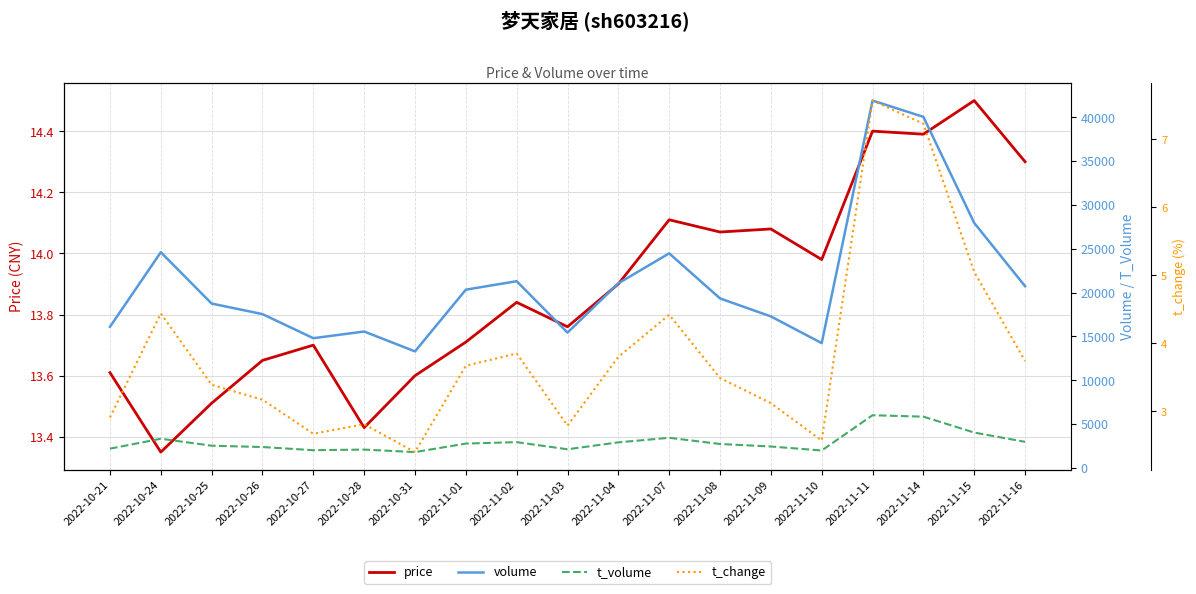

Reading left to right, transcribe all the data shown in this chart.

price: 2022-10-21=13.6	2022-10-24=13.3	2022-10-25=13.5	2022-10-26=13.7	2022-10-27=13.7	2022-10-28=13.4	2022-10-31=13.6	2022-11-01=13.7	2022-11-02=13.8	2022-11-03=13.8	2022-11-04=13.9	2022-11-07=14.1	2022-11-08=14.1	2022-11-09=14.1	2022-11-10=14.0	2022-11-11=14.4	2022-11-14=14.4	2022-11-15=14.5	2022-11-16=14.3
volume: 2022-10-21=16090.0	2022-10-24=24589.0	2022-10-25=18740.0	2022-10-26=17537.0	2022-10-27=14789.0	2022-10-28=15552.0	2022-10-31=13285.0	2022-11-01=20322.0	2022-11-02=21288.0	2022-11-03=15428.0	2022-11-04=21046.0	2022-11-07=24465.0	2022-11-08=19324.0	2022-11-09=17274.0	2022-11-10=14230.0	2022-11-11=41882.0	2022-11-14=40026.0	2022-11-15=27931.0	2022-11-16=20722.0
t_volume: 2022-10-21=2194.0	2022-10-24=3326.0	2022-10-25=2533.0	2022-10-26=2381.0	2022-10-27=2021.0	2022-10-28=2091.0	2022-10-31=1803.0	2022-11-01=2776.0	2022-11-02=2938.0	2022-11-03=2125.0	2022-11-04=2914.0	2022-11-07=3435.0	2022-11-08=2729.0	2022-11-09=2442.0	2022-11-10=1988.0	2022-11-11=6007.0	2022-11-14=5845.0	2022-11-15=4032.0	2022-11-16=2974.0
t_change: 2022-10-21=2.9	2022-10-24=4.4	2022-10-25=3.4	2022-10-26=3.2	2022-10-27=2.7	2022-10-28=2.8	2022-10-31=2.4	2022-11-01=3.7	2022-11-02=3.9	2022-11-03=2.8	2022-11-04=3.8	2022-11-07=4.4	2022-11-08=3.5	2022-11-09=3.1	2022-11-10=2.6	2022-11-11=7.6	2022-11-14=7.2	2022-11-15=5.0	2022-11-16=3.7